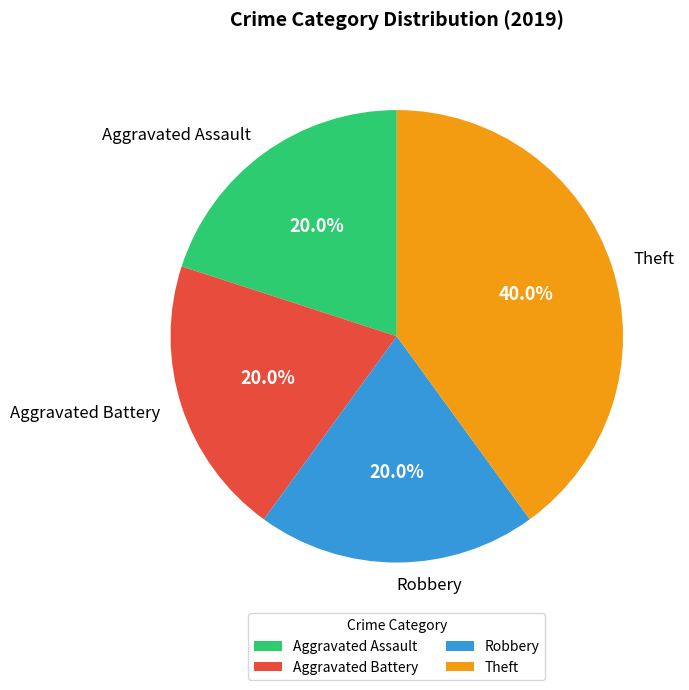

Is it true that Aggravated Assault is 20% of the pie?

True